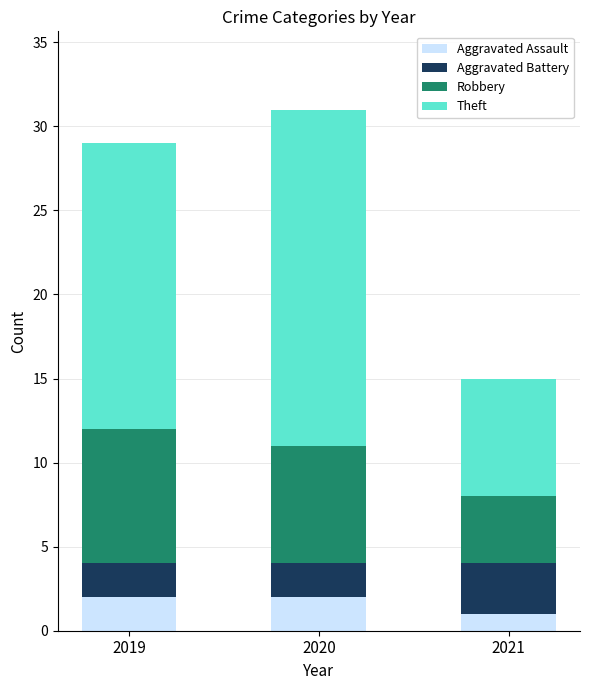

What is the sum of all Aggravated Assault values?

5